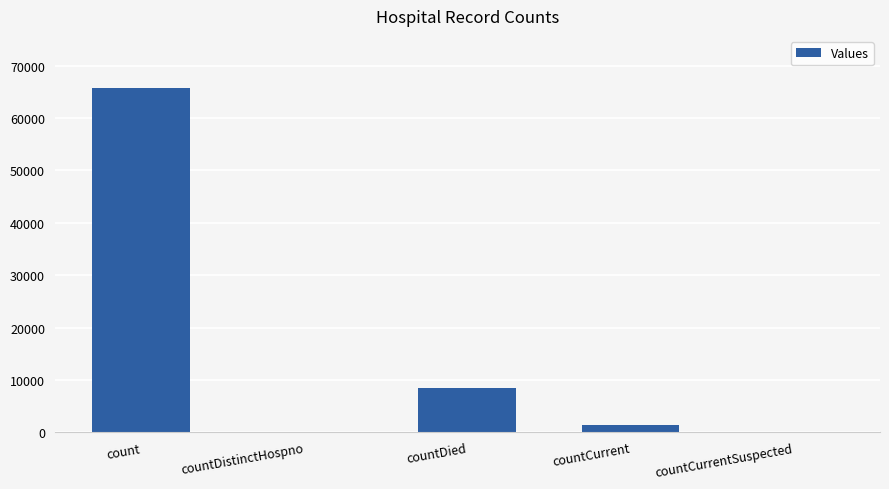

Reading right to left, extract all data points from this chart.

0	1386	8520	0	65822